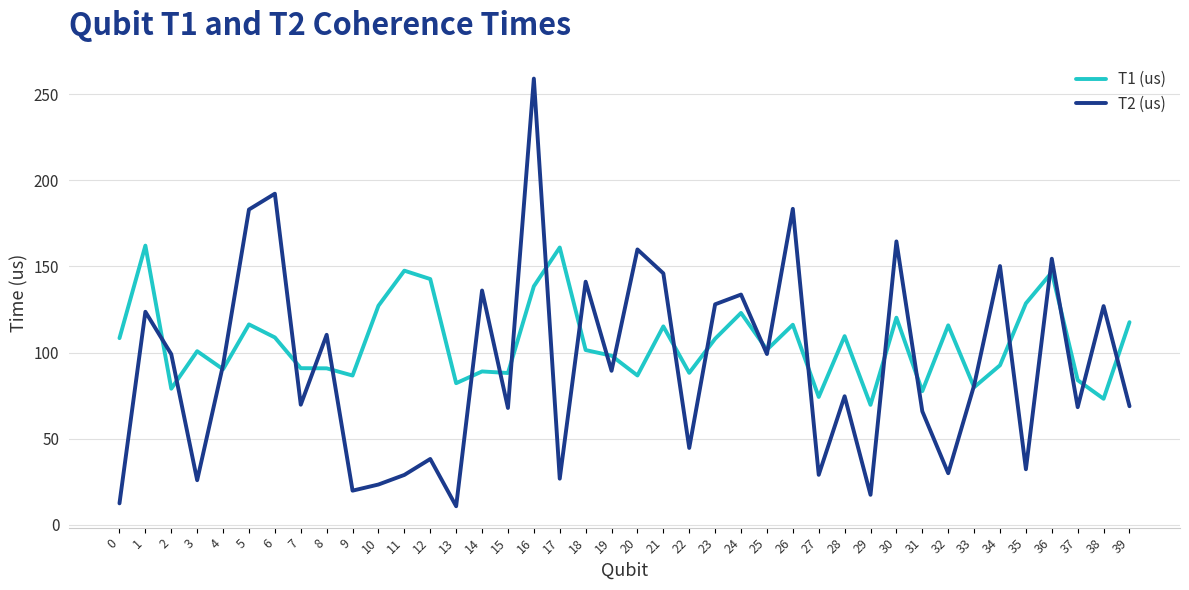

Does the chart have visible grid lines?

Yes